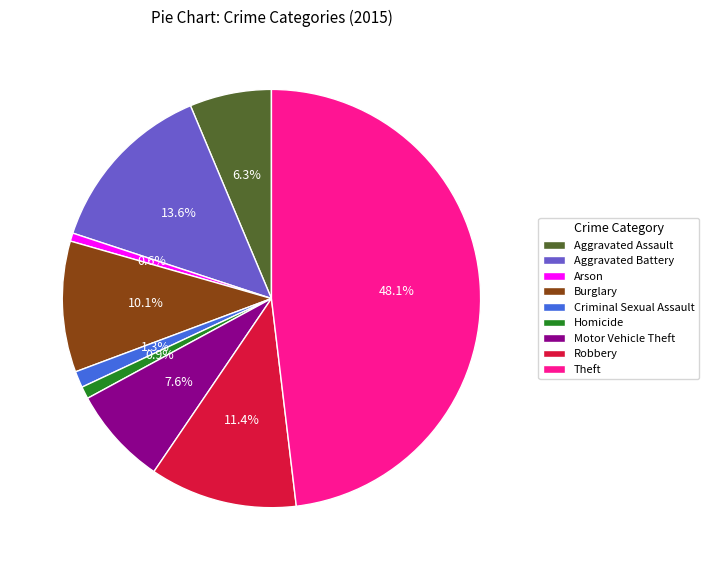

To the nearest percent, what is the average slice percentage?

11%